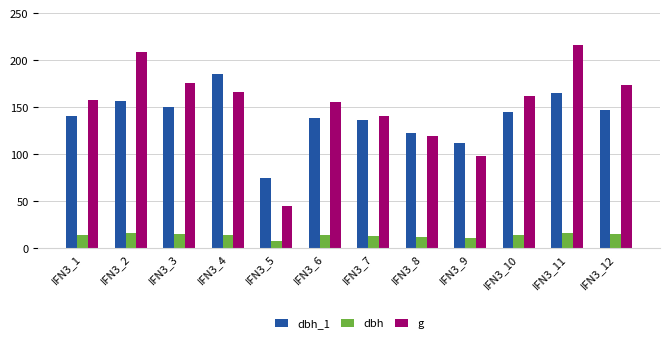

What are all the series names shown in the legend?

dbh_1, dbh, g